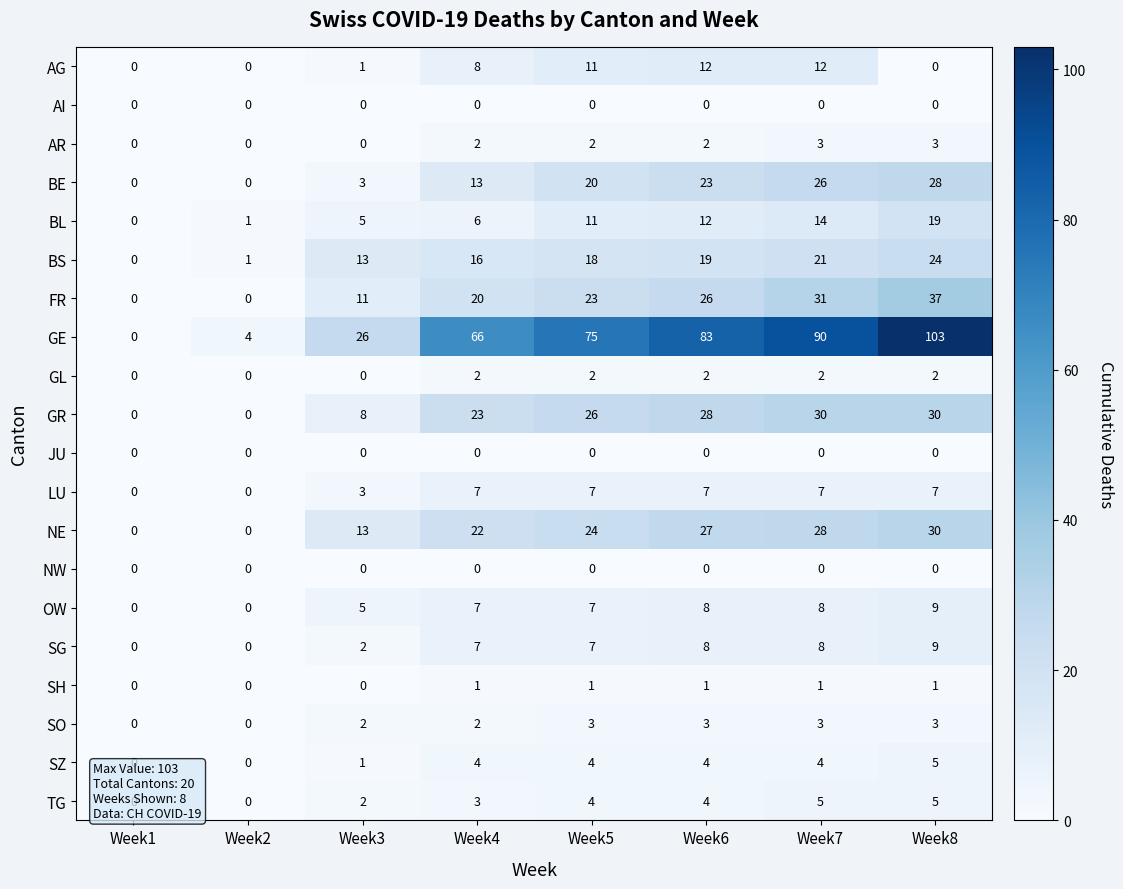

Count the SH values in the range 0 to 1.

8